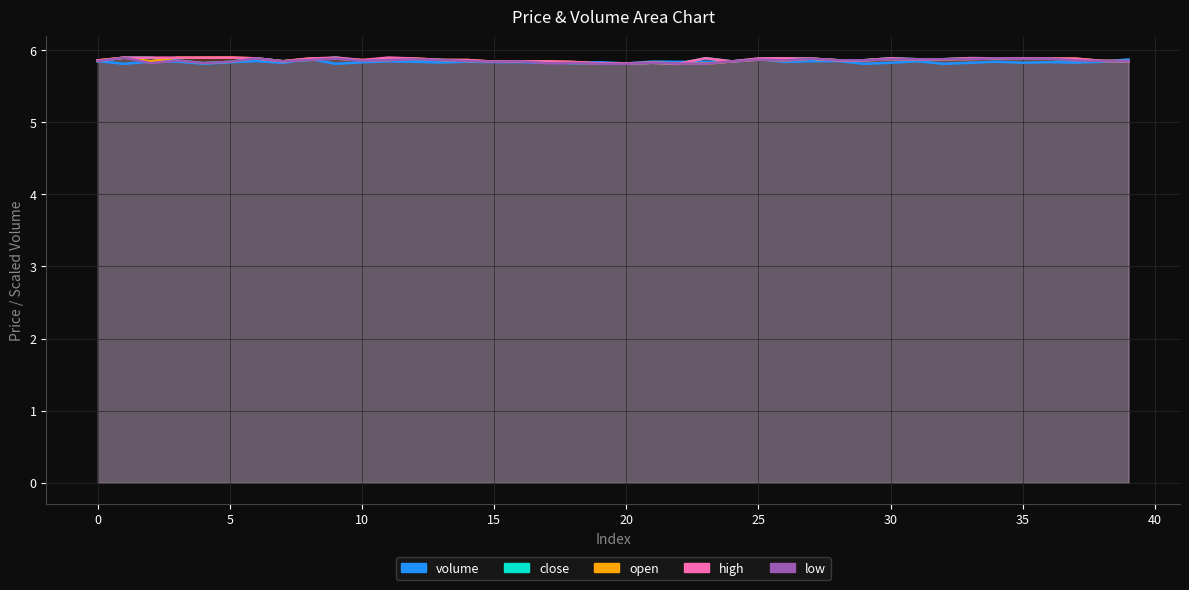

Where is the first local minimum for volume?

1